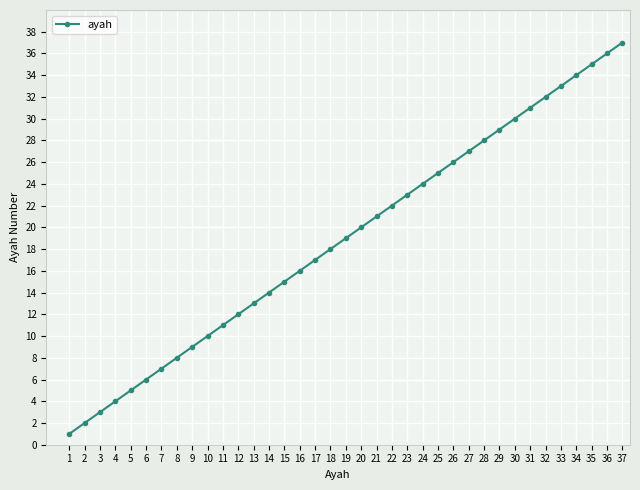

How many lines are shown in the chart?

1